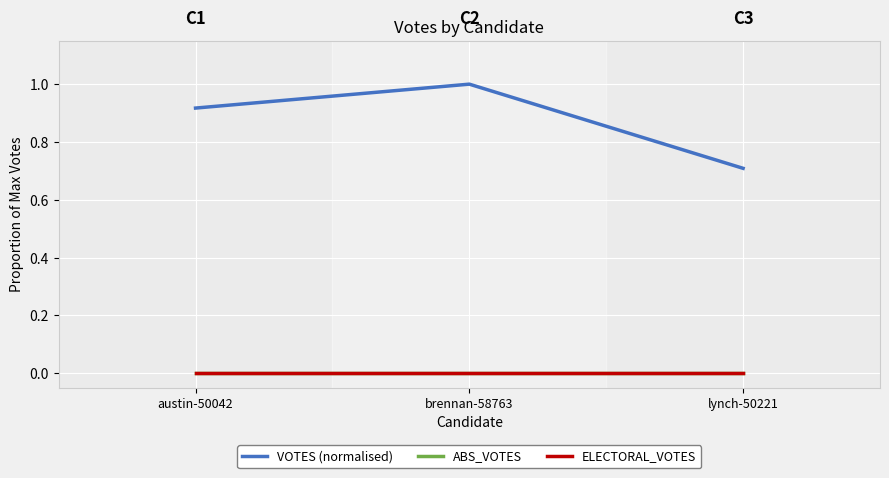

Which series has the largest total across all categories?

VOTES (normalised)